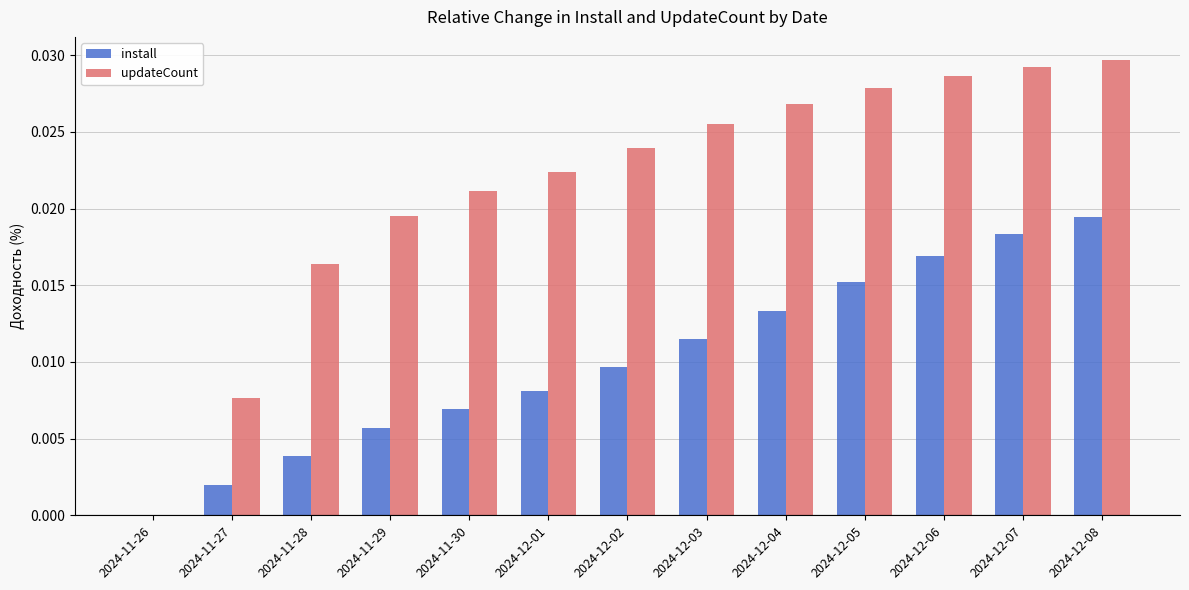

Are the bars horizontal?

No